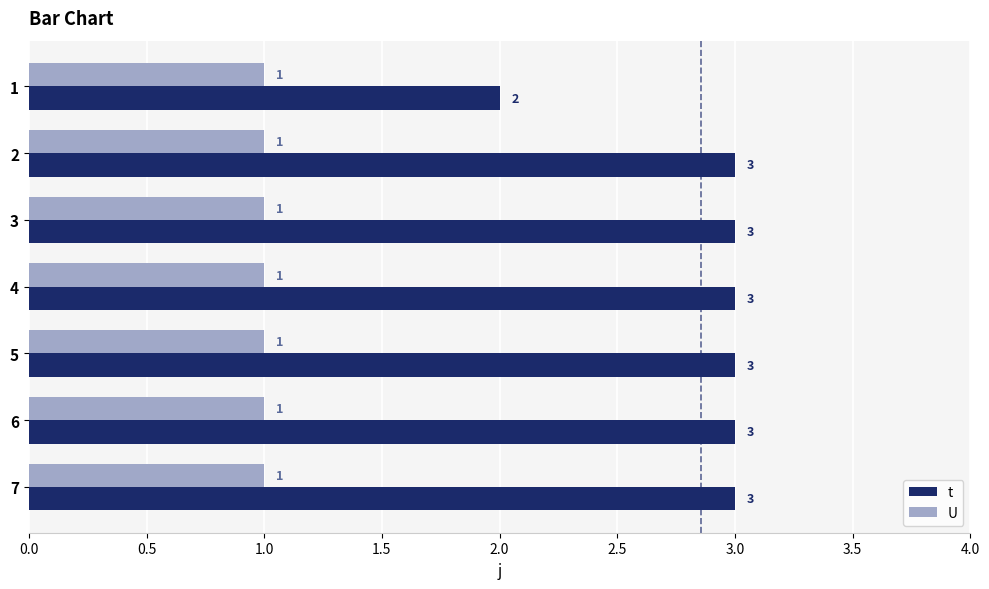

Which series has the widest spread of values?

t